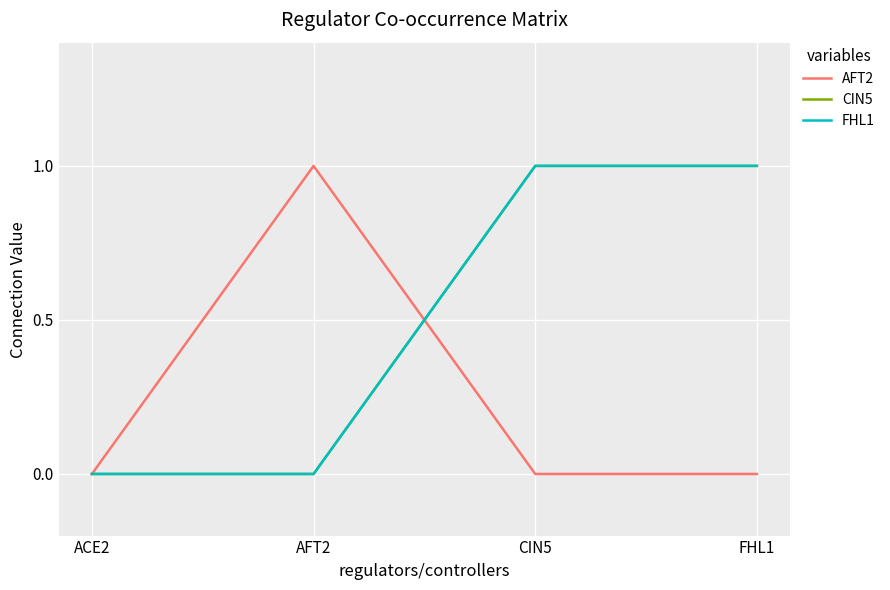

Which series changed the most between AFT2 and FHL1?

AFT2